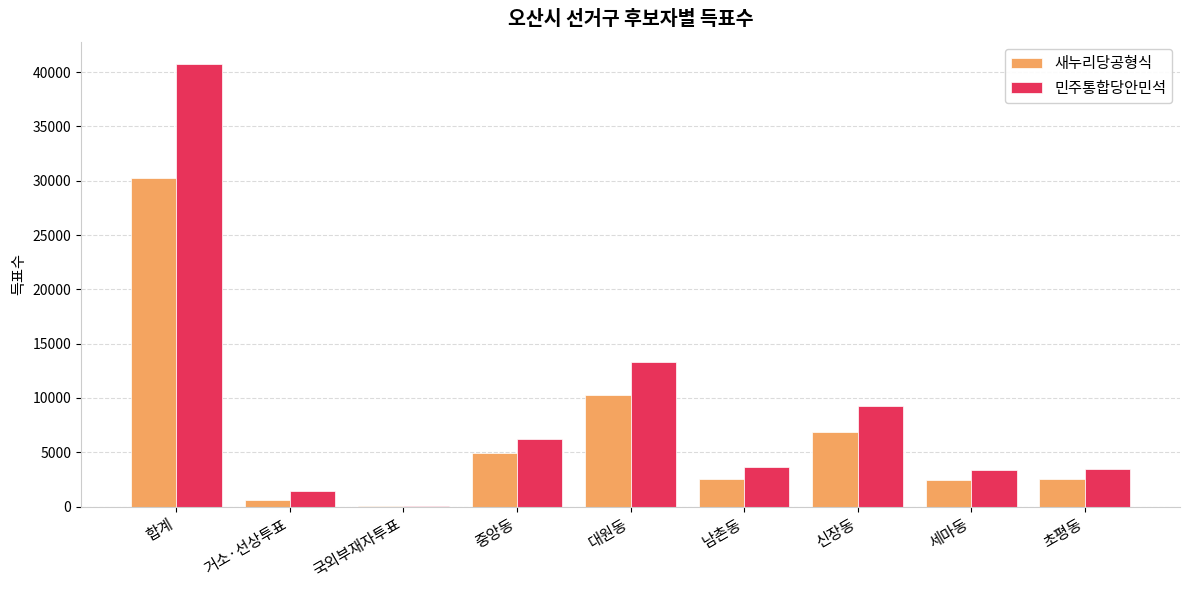

At which label does 새누리당공형식 reach its peak?

합계